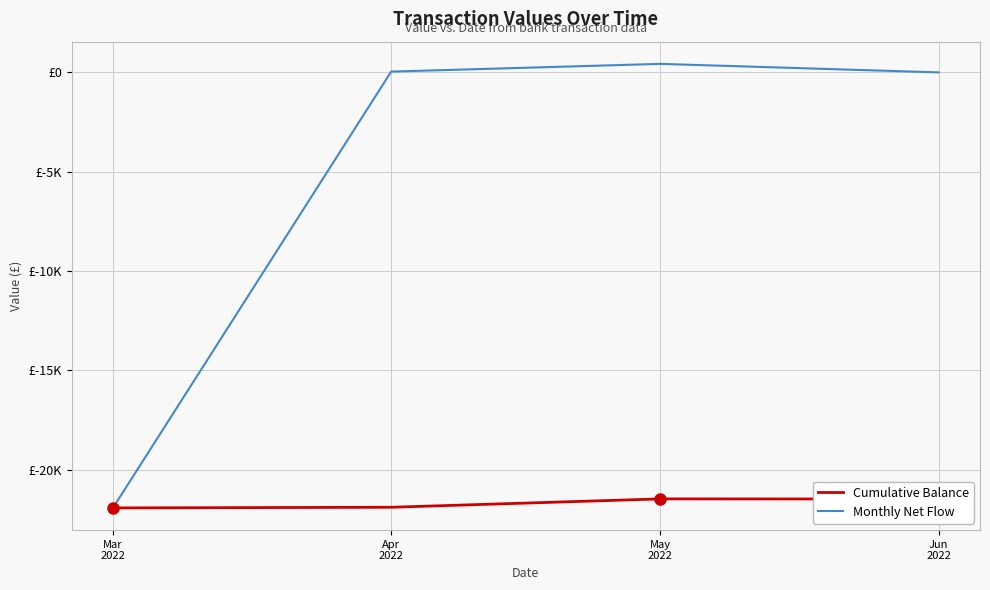

What is the difference between the Monthly Net Flow values at Mar
2022 and Apr
2022?

21944.7